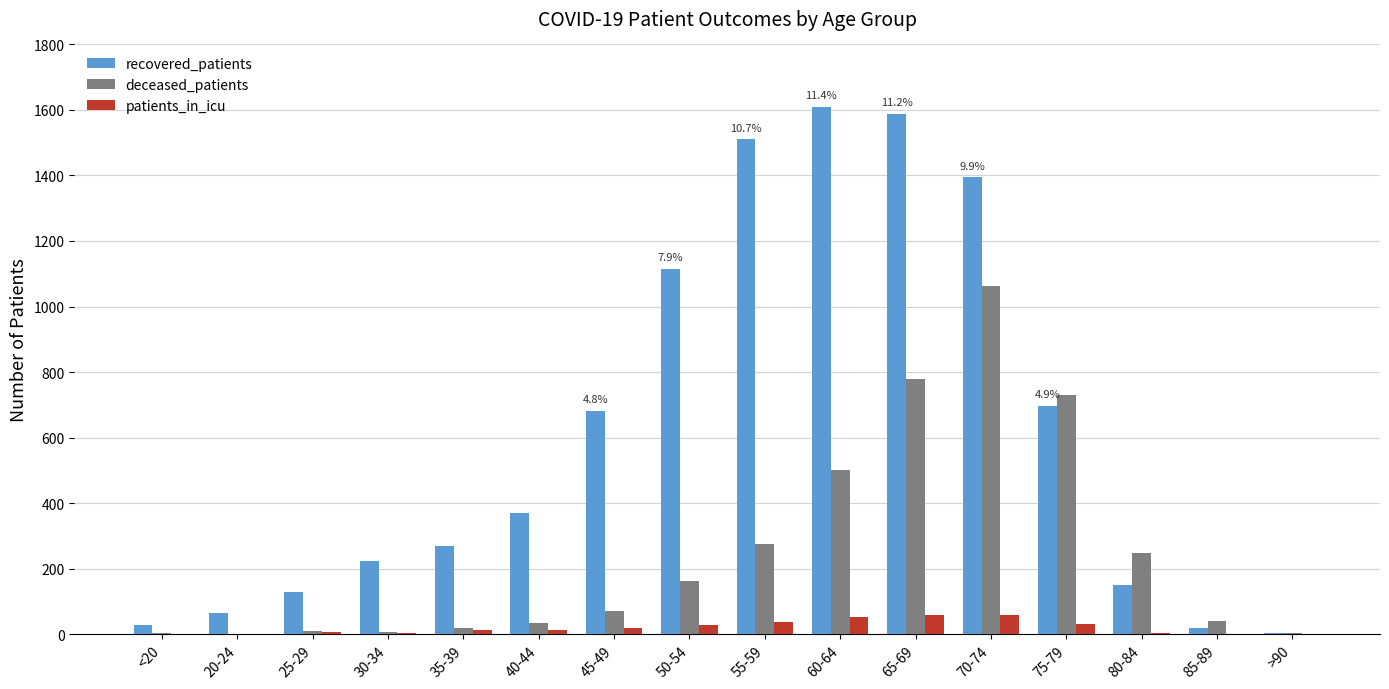

Which series has the largest total across all categories?

recovered_patients